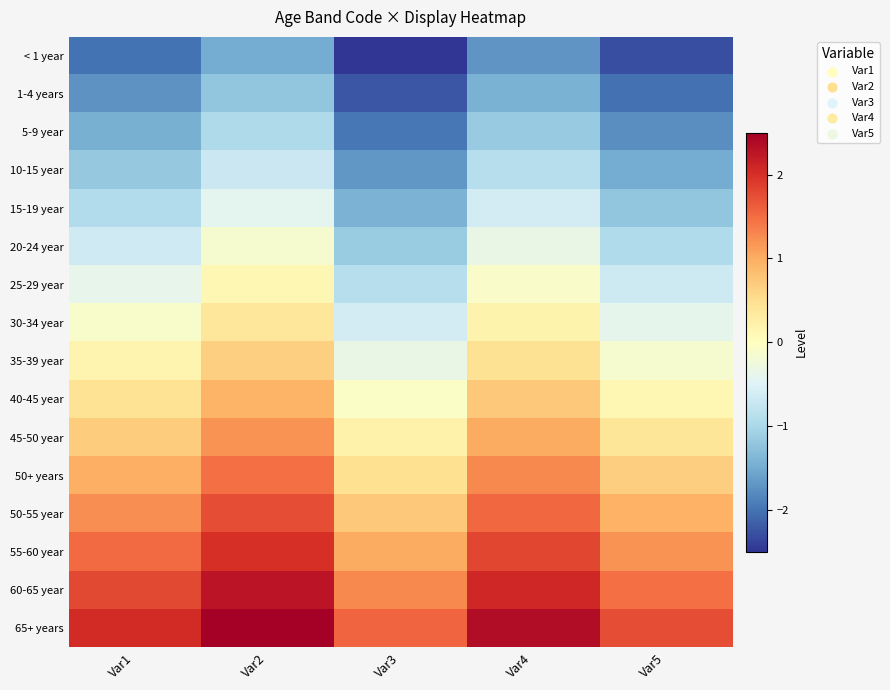

At which category does the chart reach its peak across all series?

Var2